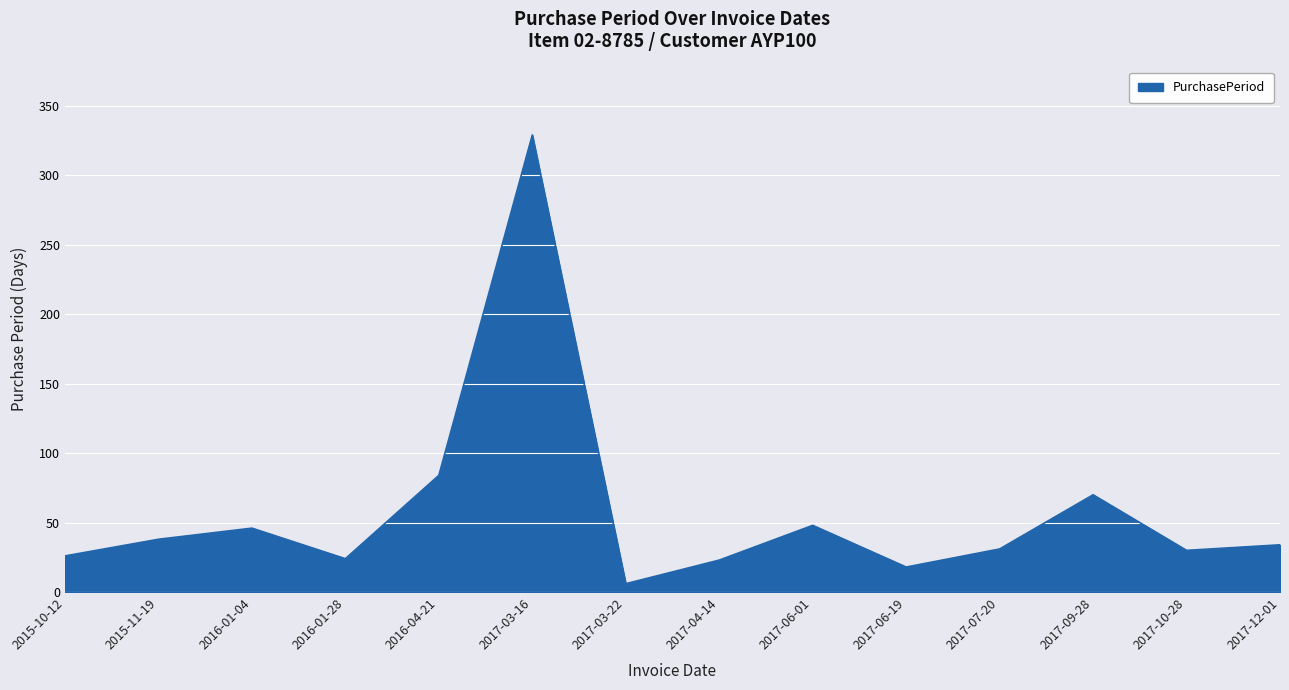

At which category does the data reach its first local peak?

2016-01-04